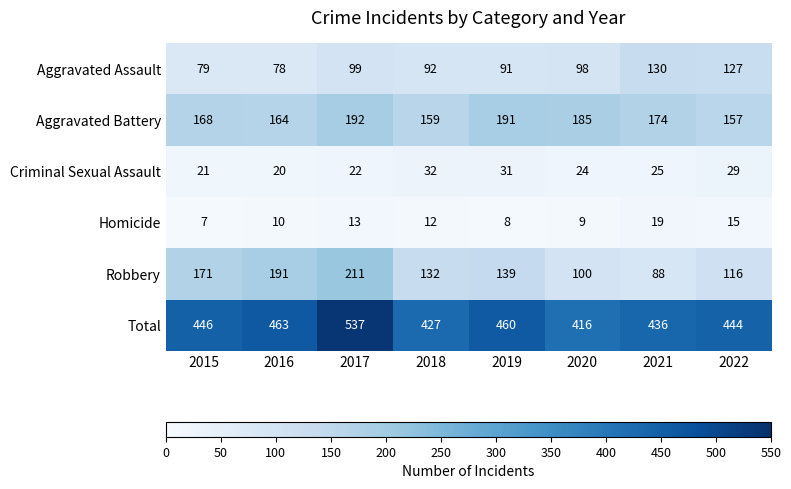

Is it true that Aggravated Battery equals 192 at 2017?

True